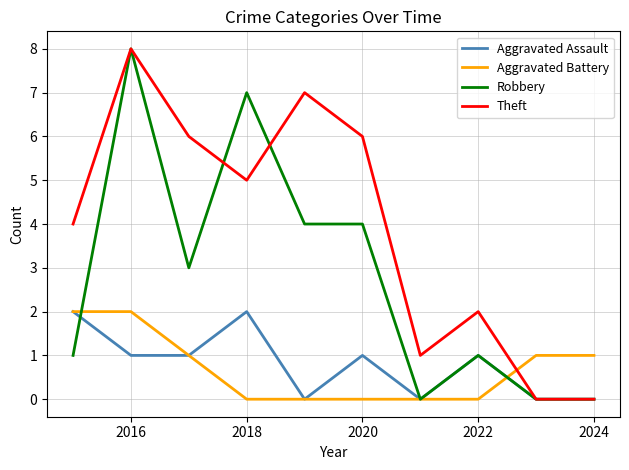

What is the sum of all Aggravated Assault values?

8